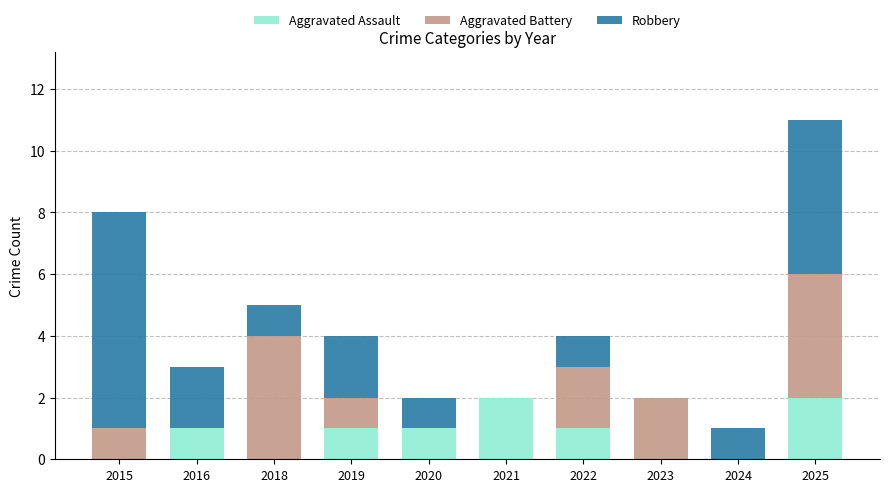

At which category is the sum across all series the highest?

2025